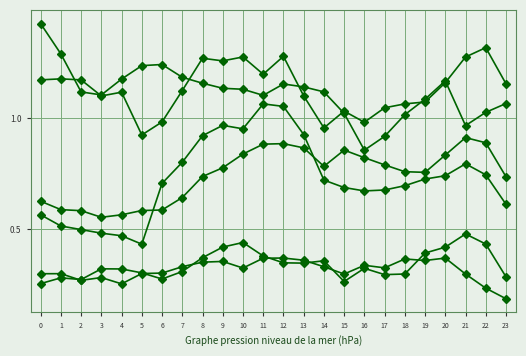

Does the chart have visible grid lines?

Yes